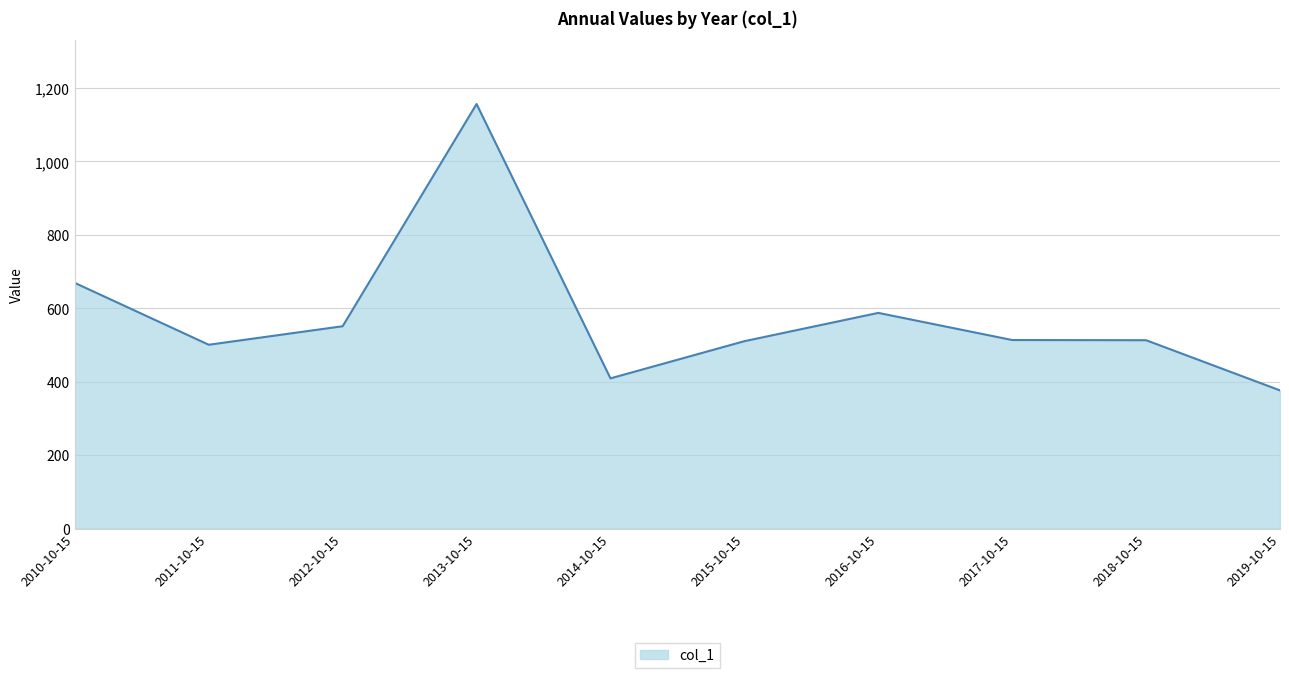

Where is the data nearest to the value 766?

2010-10-15